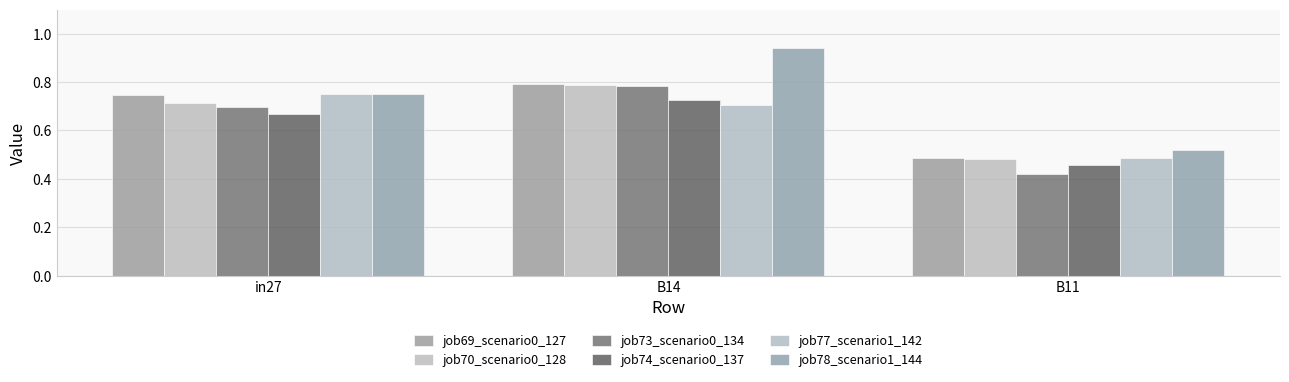

Reading left to right, extract all data points from this chart.

job69_scenario0_127: in27=0.7	B14=0.8	B11=0.5
job70_scenario0_128: in27=0.7	B14=0.8	B11=0.5
job73_scenario0_134: in27=0.7	B14=0.8	B11=0.4
job74_scenario0_137: in27=0.7	B14=0.7	B11=0.5
job77_scenario1_142: in27=0.8	B14=0.7	B11=0.5
job78_scenario1_144: in27=0.7	B14=0.9	B11=0.5